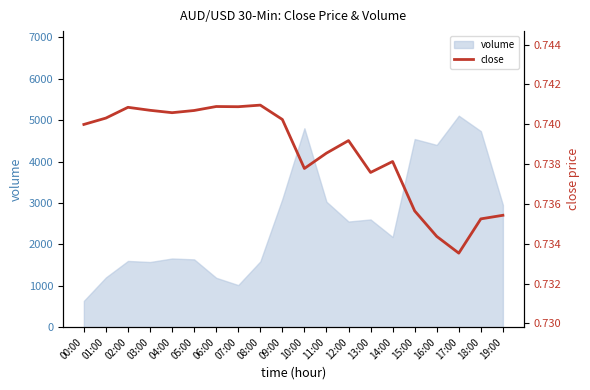

How many points are higher than both their immediate neighbors (excluding endpoints)?

5